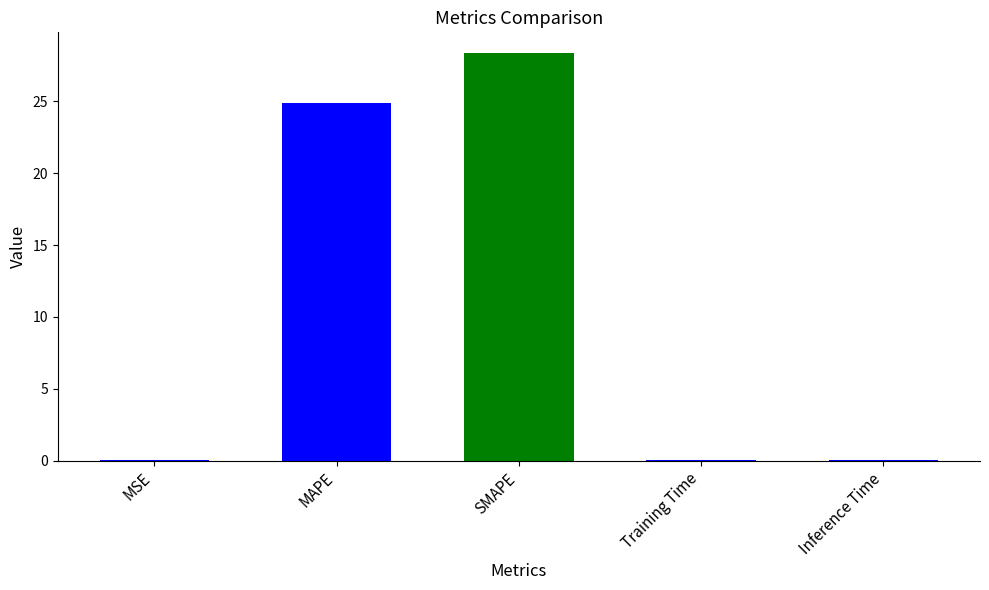

Which label corresponds to the largest value in the chart?

SMAPE